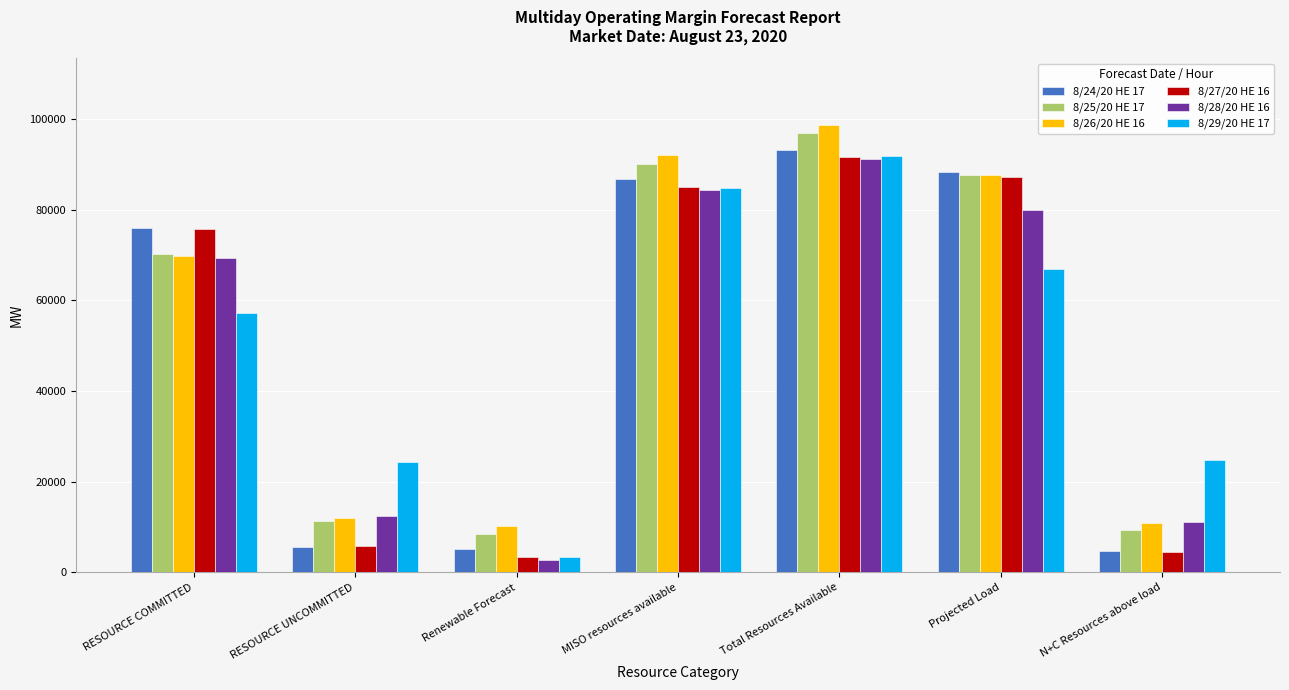

What is the spread (max minus min) of values at N+C Resources above load?

20451.9